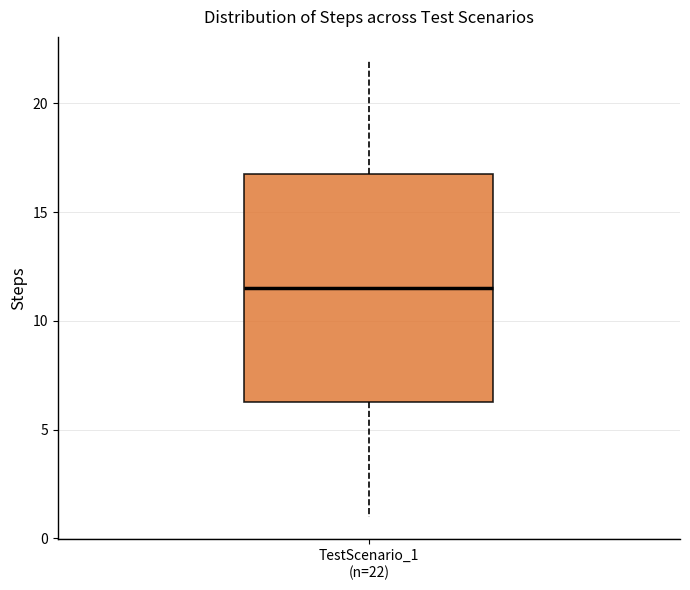

Transcribe this box plot: give where the median line is, the range the box spans, and where the two whiskers end, as read against the y-axis. The values are not printed on the chart, so give them approximately, as read against the axis.

median 11.5, box 6.5 to 17.0, whiskers 1.0 to 22.0